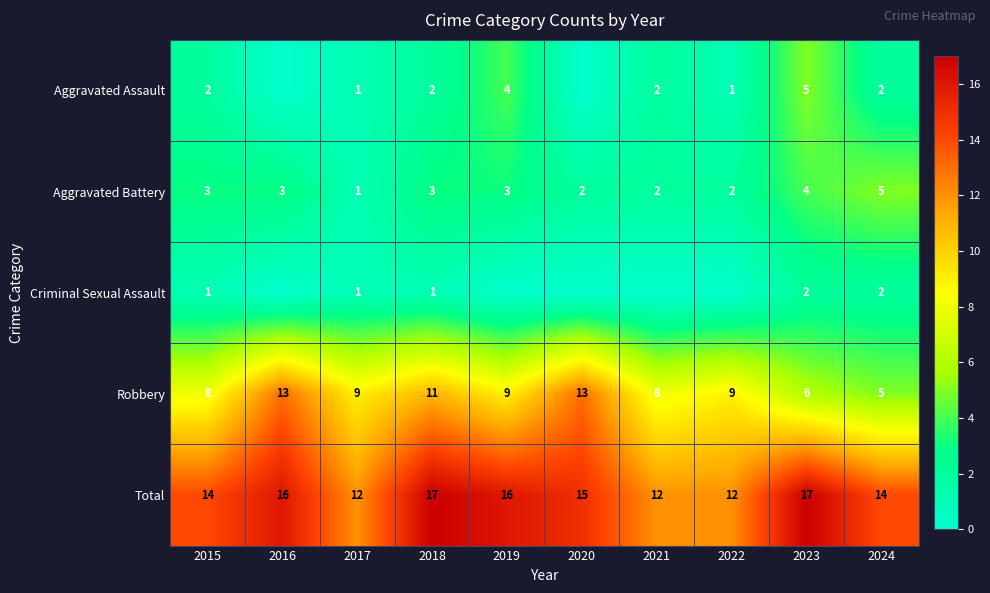

What is the difference between the Robbery values at 2024 and 2018?

6